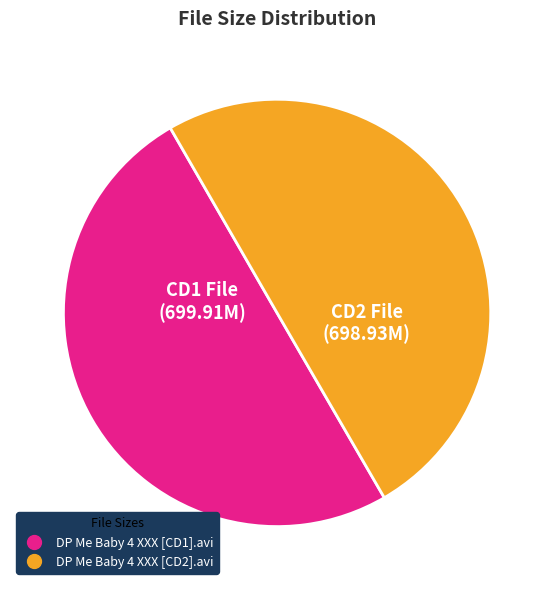

The DP Me Baby 4 XXX [CD2].avi slice represents 58% of the pie. True or false?

False